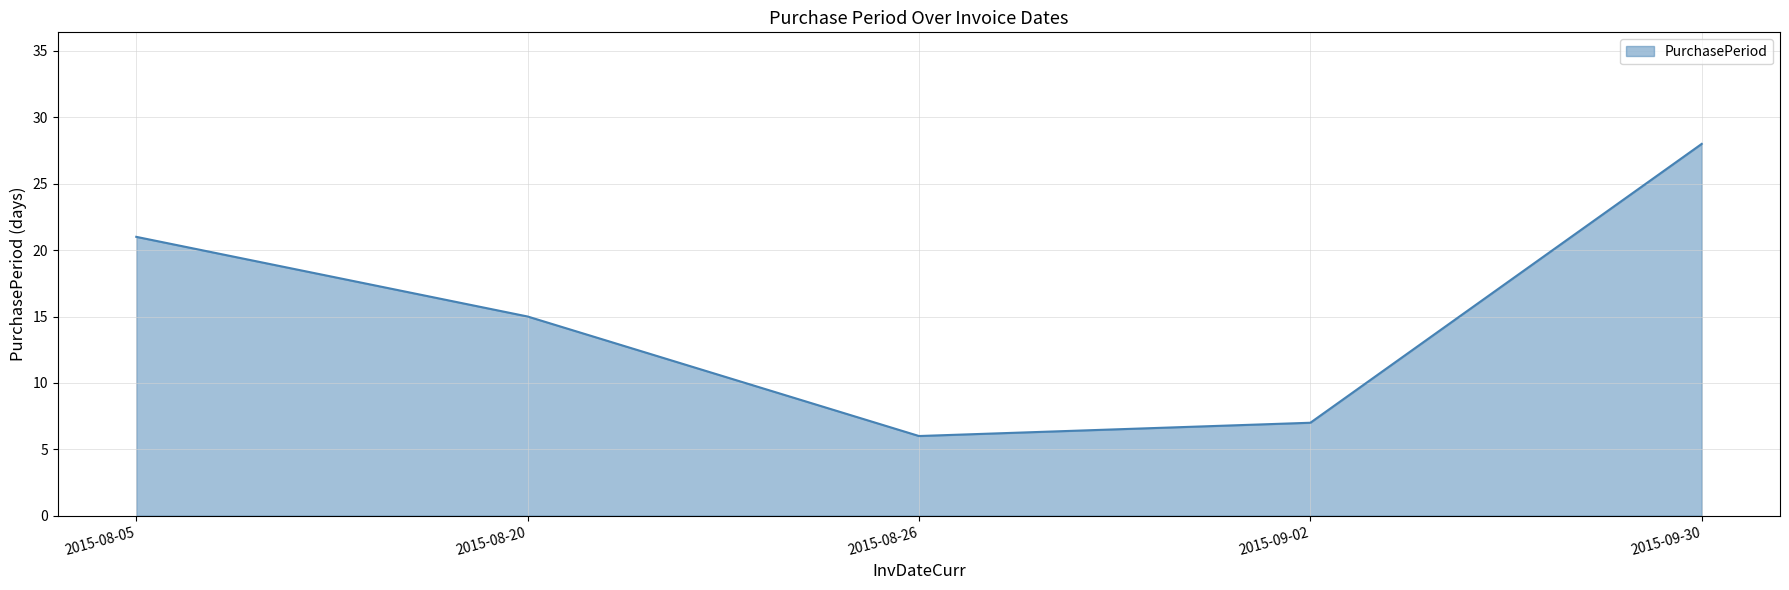

Reading right to left, list all the values displayed in this chart.

28	7	6	15	21